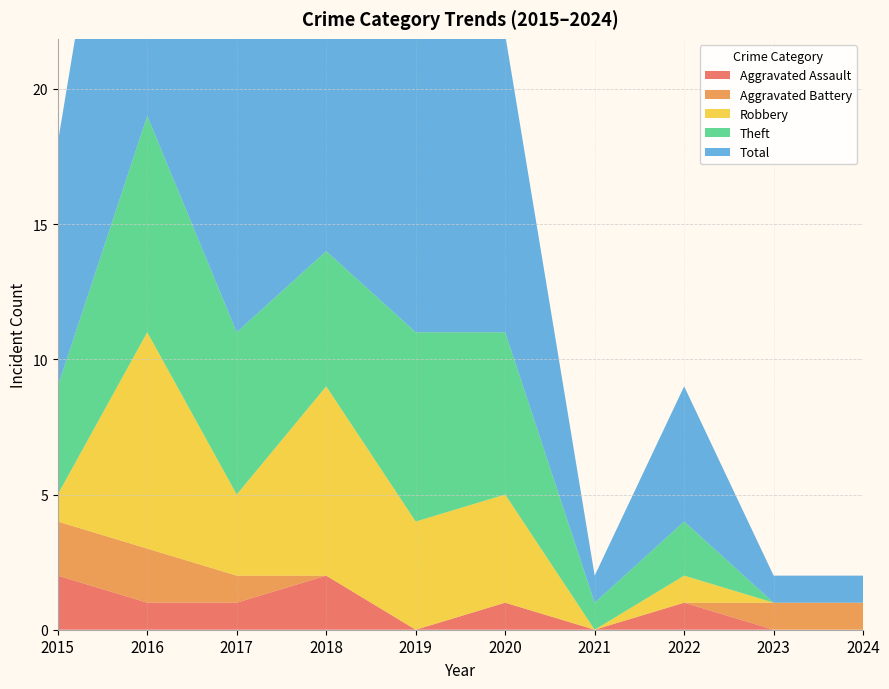

Reading left to right, list all the values displayed in this chart.

Aggravated Assault: 2	1	1	2	0	1	0	1	0	0
Aggravated Battery: 2	2	1	0	0	0	0	0	1	1
Robbery: 1	8	3	7	4	4	0	1	0	0
Theft: 4	8	6	5	7	6	1	2	0	0
Total: 9	19	11	14	11	11	1	5	1	1